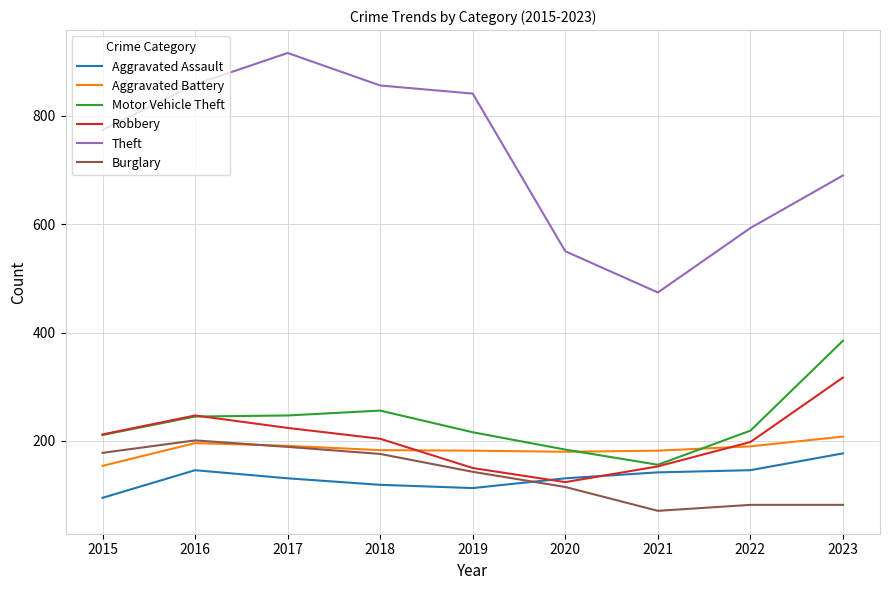

True or false: Aggravated Assault and Theft intersect in this chart.

False